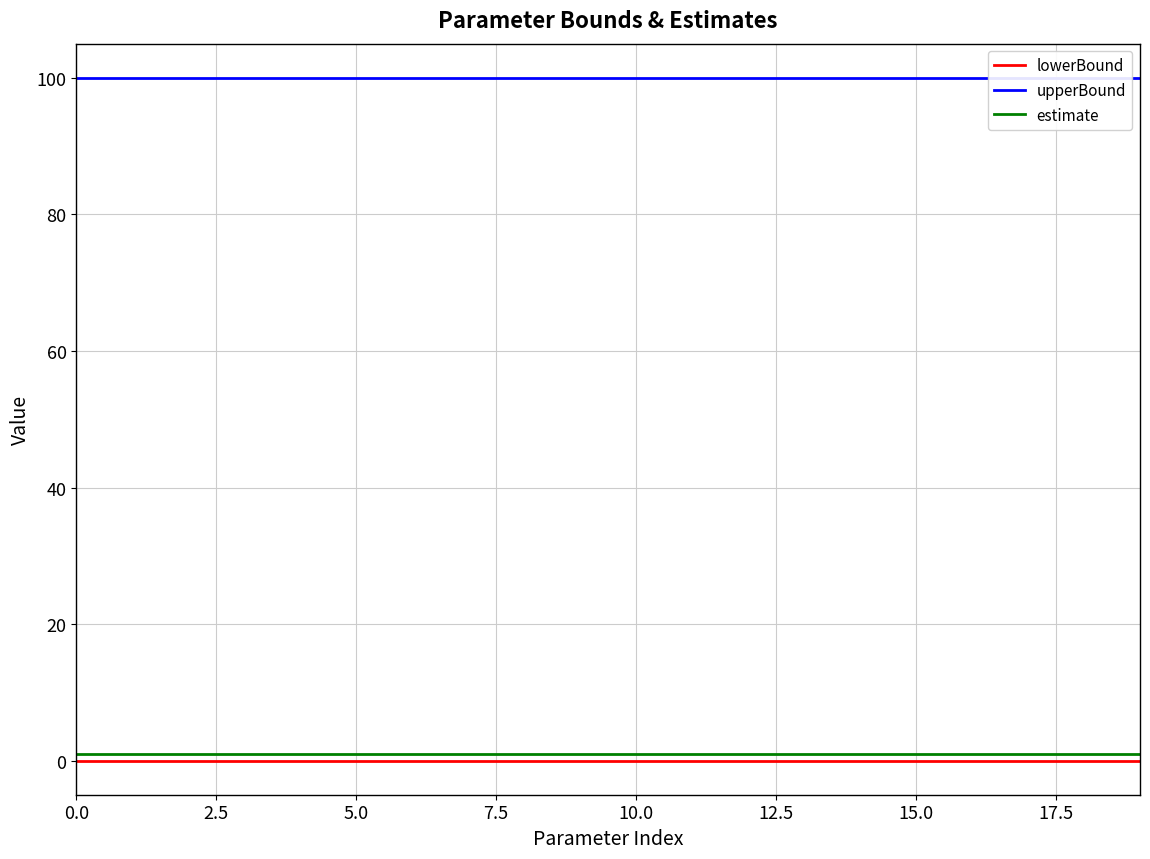

Which series changed the most between 7.5 and 17.5?

lowerBound